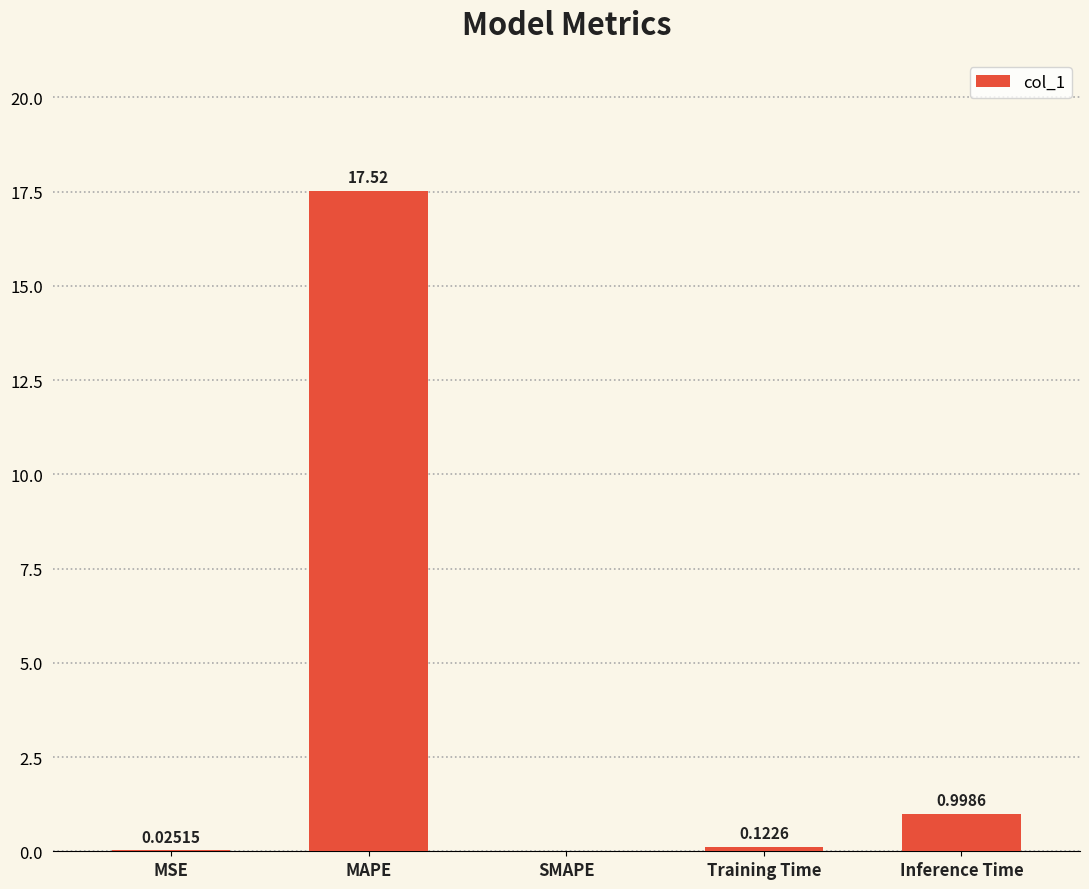

How many values are above zero?

4